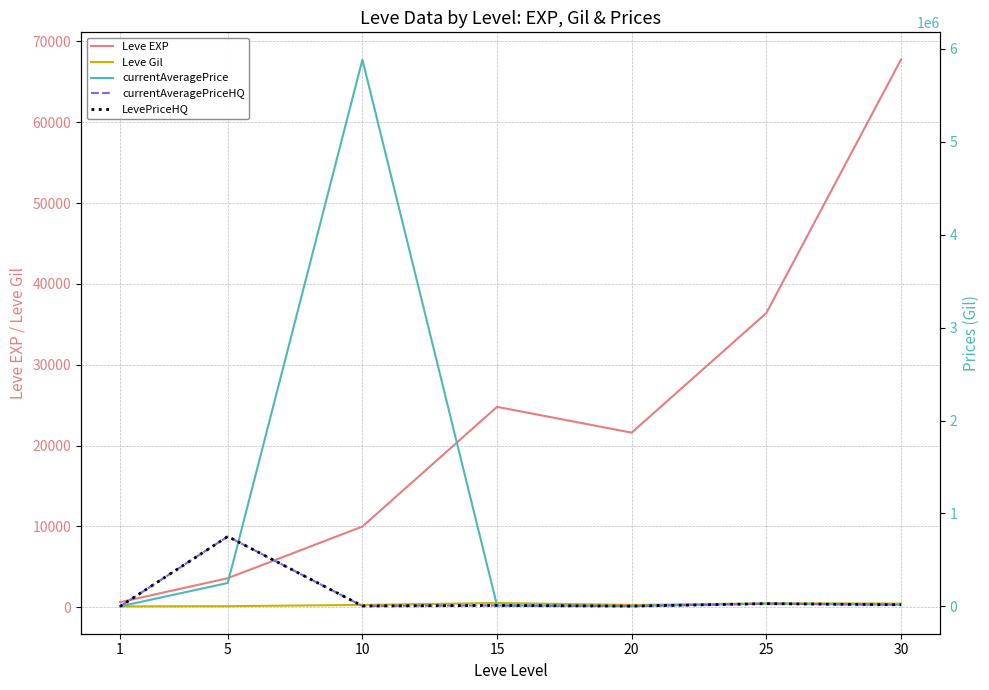

Which series has the largest total across all categories?

currentAveragePrice